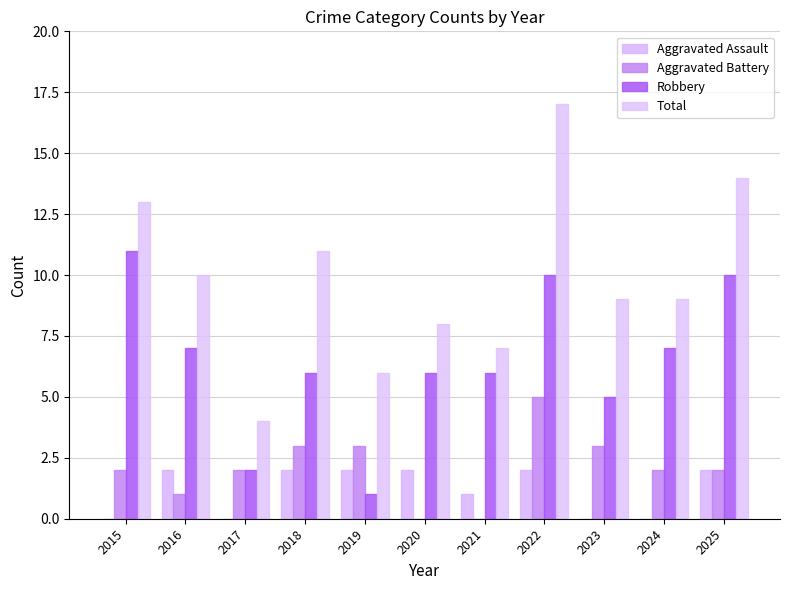

Reading right to left, list all the values displayed in this chart.

Aggravated Assault: 2025=2	2024=0	2023=0	2022=2	2021=1	2020=2	2019=2	2018=2	2017=0	2016=2	2015=0
Aggravated Battery: 2025=2	2024=2	2023=3	2022=5	2021=0	2020=0	2019=3	2018=3	2017=2	2016=1	2015=2
Robbery: 2025=10	2024=7	2023=5	2022=10	2021=6	2020=6	2019=1	2018=6	2017=2	2016=7	2015=11
Total: 2025=14	2024=9	2023=9	2022=17	2021=7	2020=8	2019=6	2018=11	2017=4	2016=10	2015=13